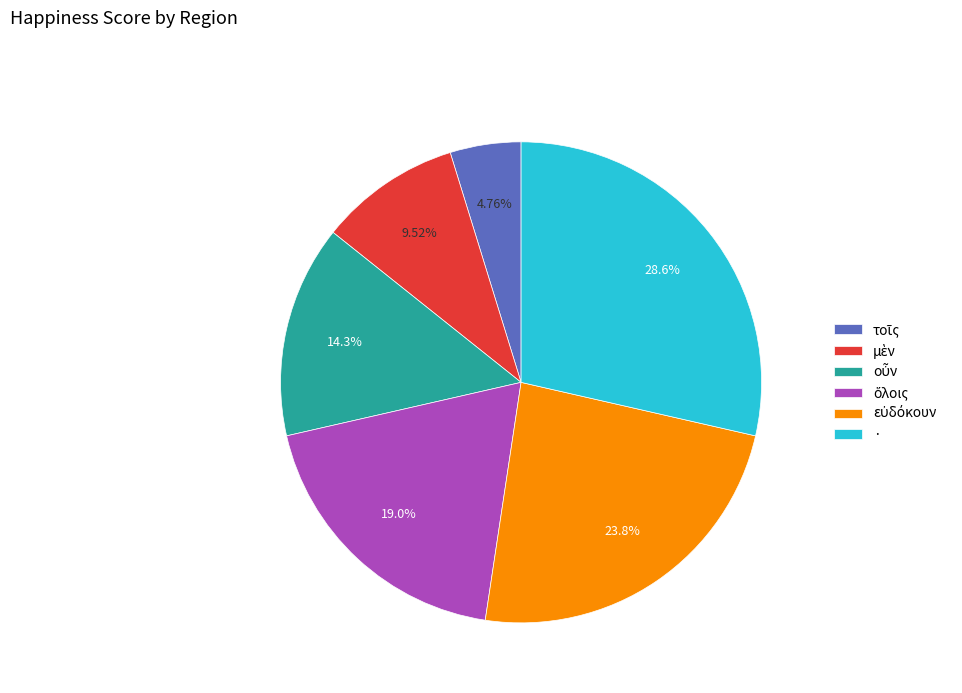

What is the largest slice in the pie chart?

·